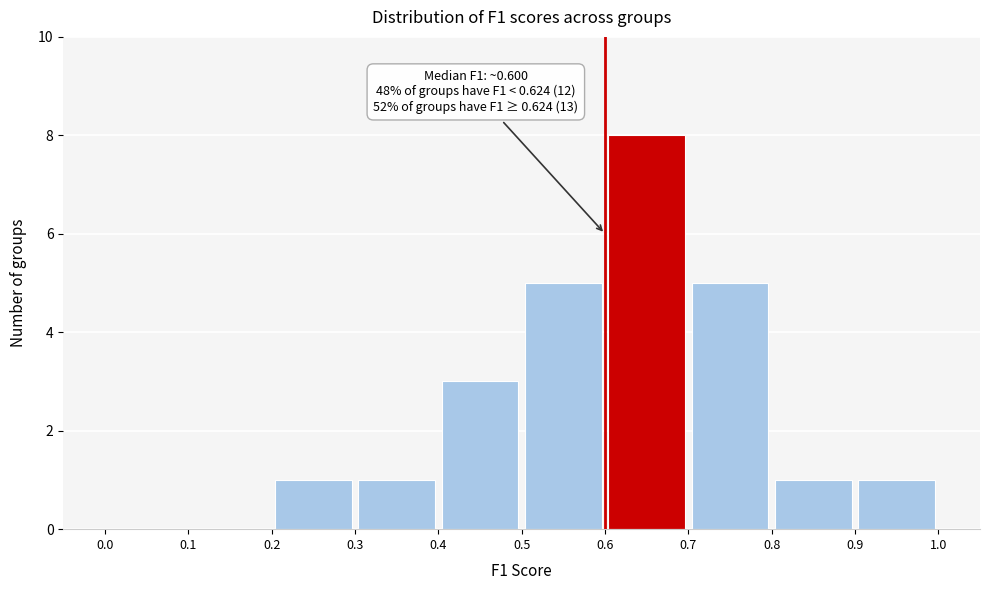

Which range on the x-axis has the tallest bar?

0.6 to 0.7